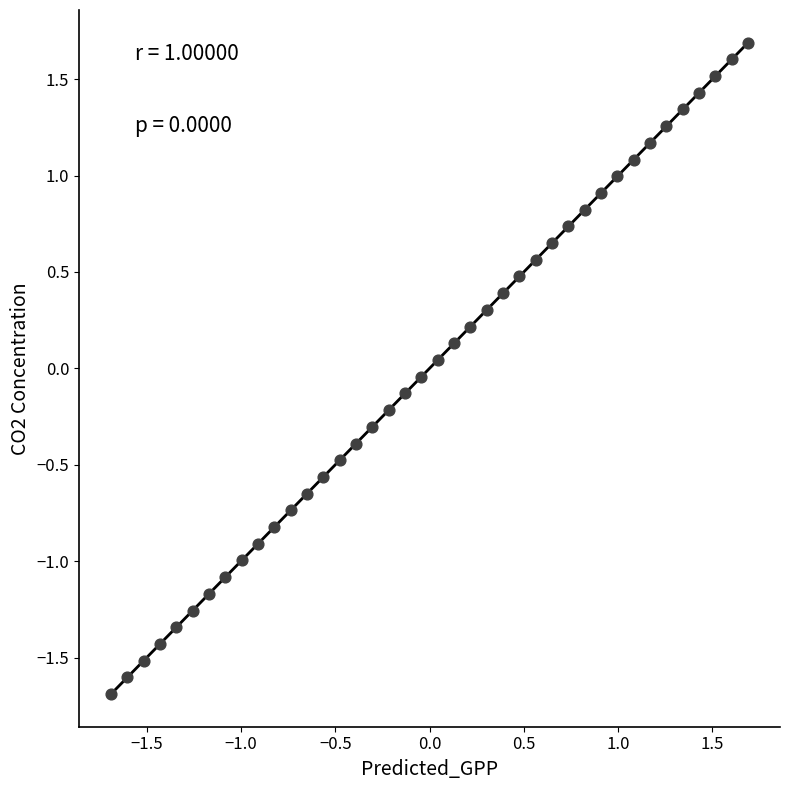

What is the range of X values (max minus min)?

3.4